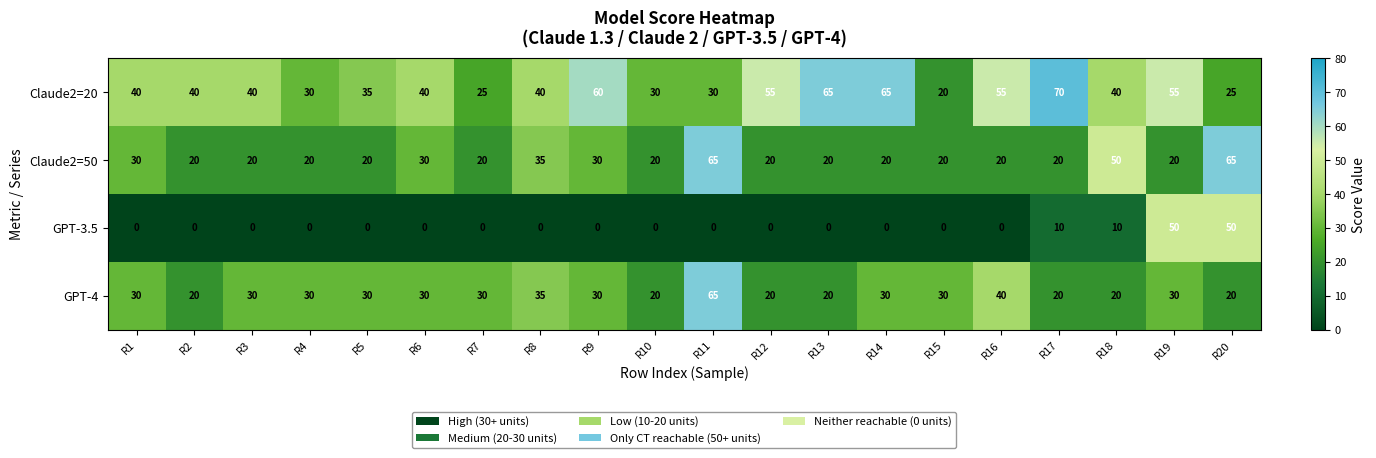

Which series has the largest total across all categories?

Claude2=20